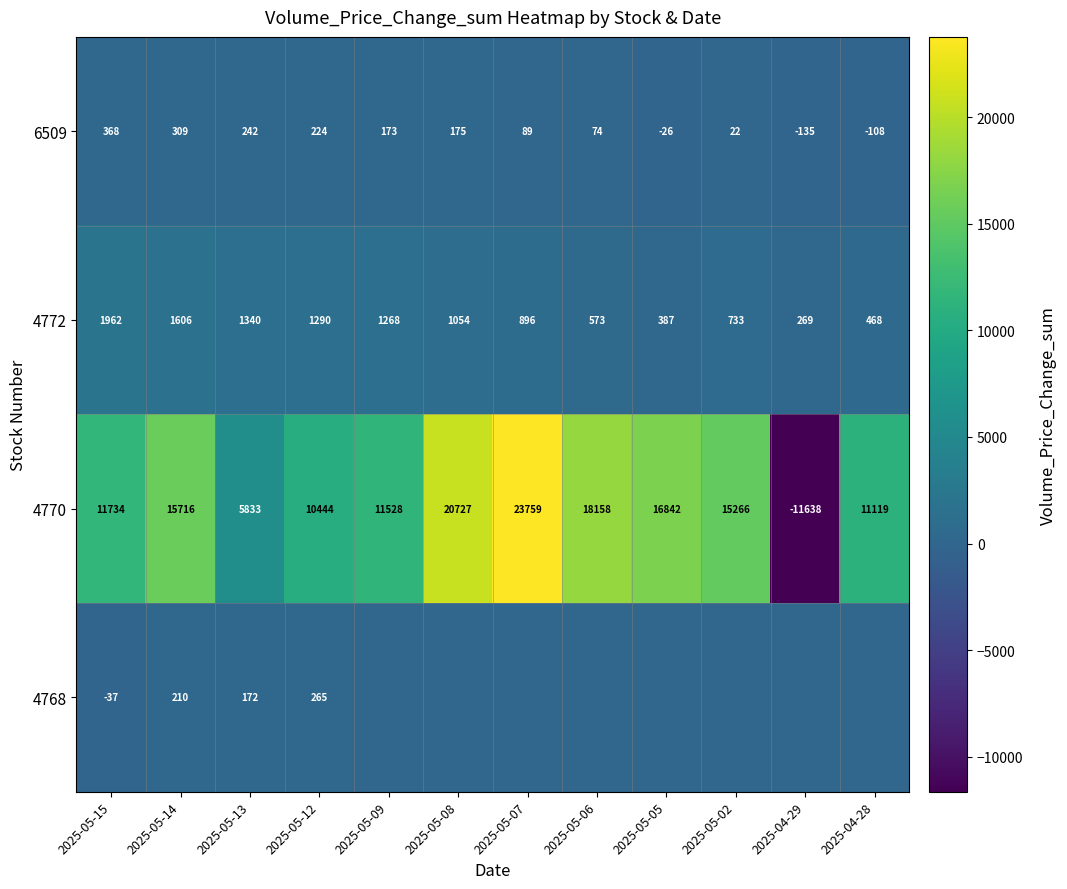

Which has a higher value, 2025-04-28 or 2025-05-15?

2025-05-15